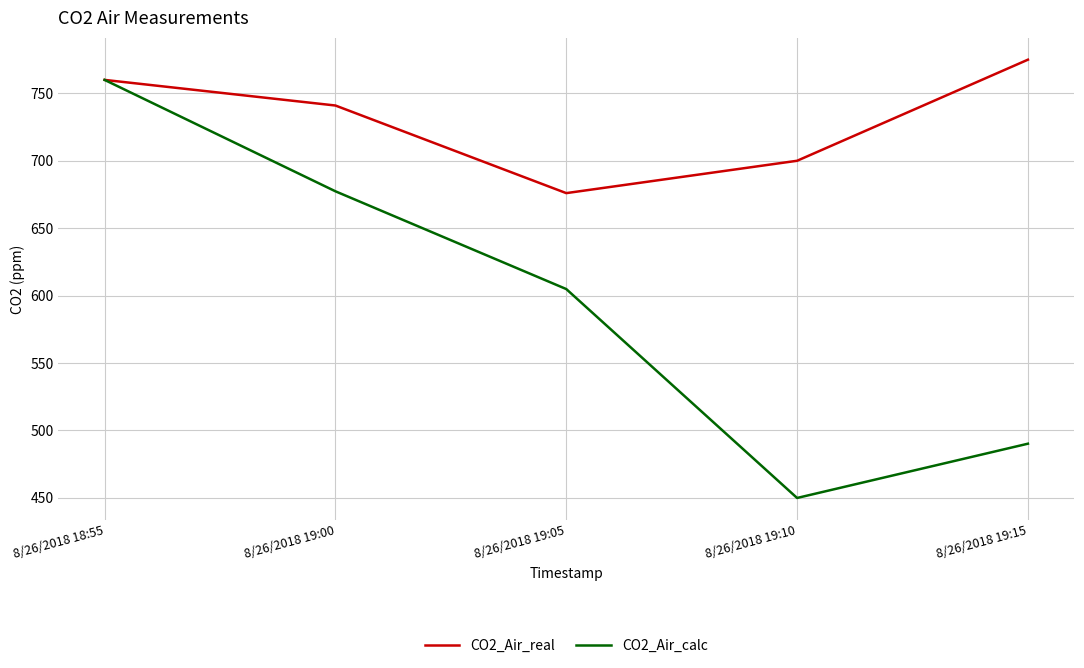

Read the CO2_Air_calc value at 8/26/2018 18:55.

760.0